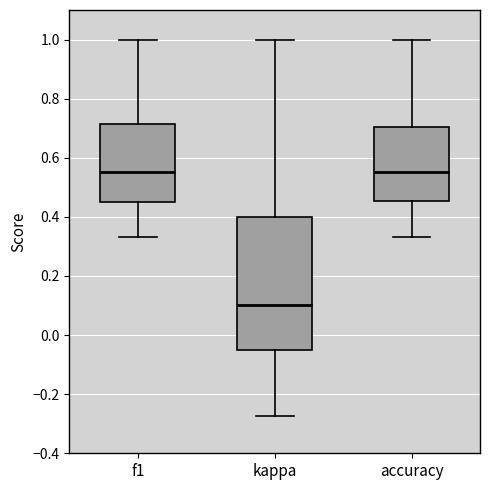

Which box is the tallest, from its lower edge to its upper edge?

kappa